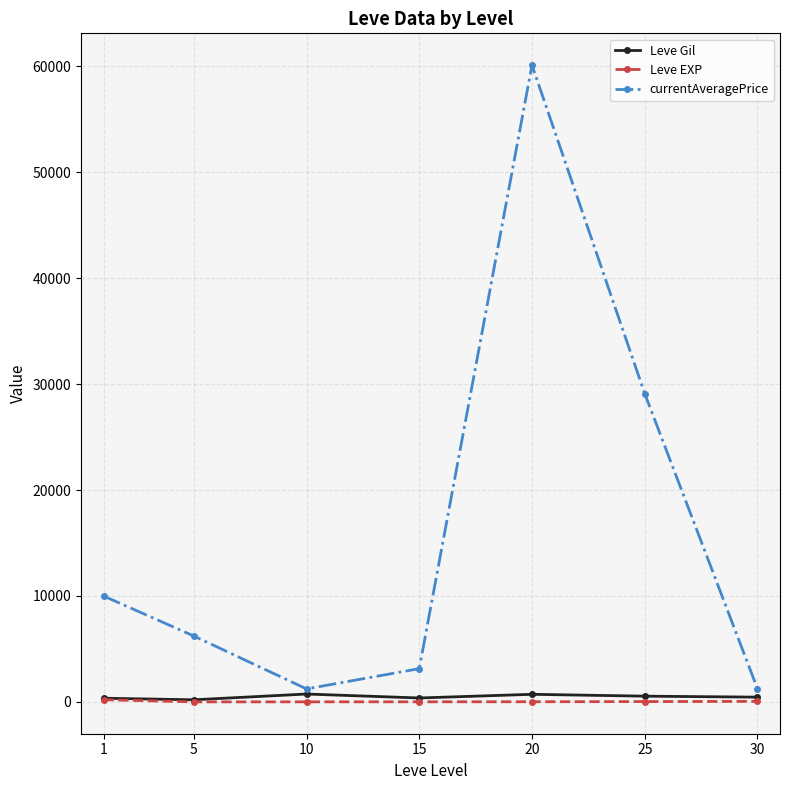

The value of currentAveragePrice at 1 is 17225.7. True or false?

False